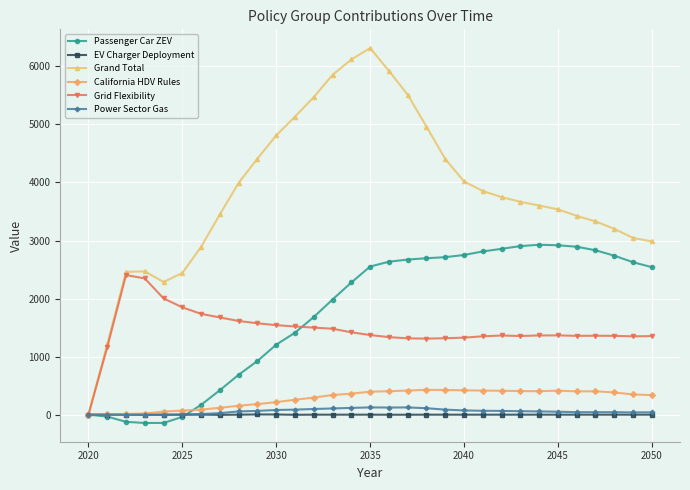

Which series has the largest range (max minus min)?

Grand Total